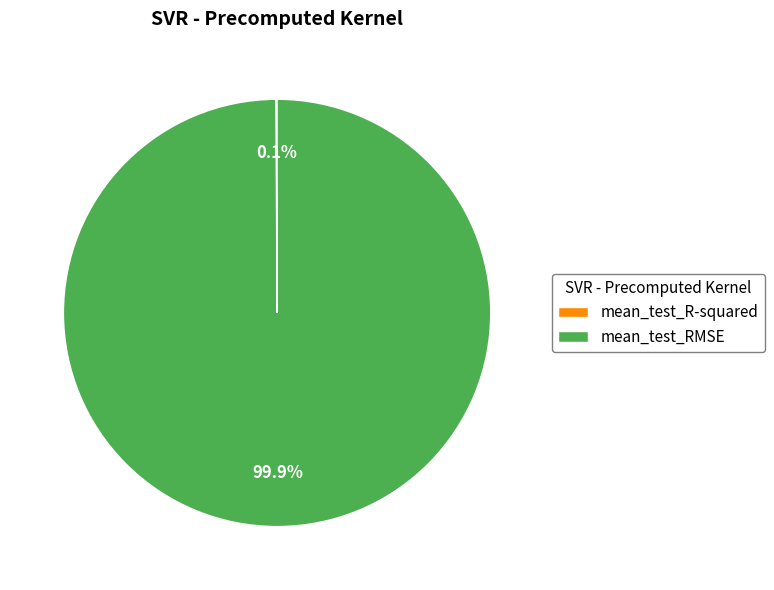

Which category has the biggest portion of the pie?

mean_test_RMSE